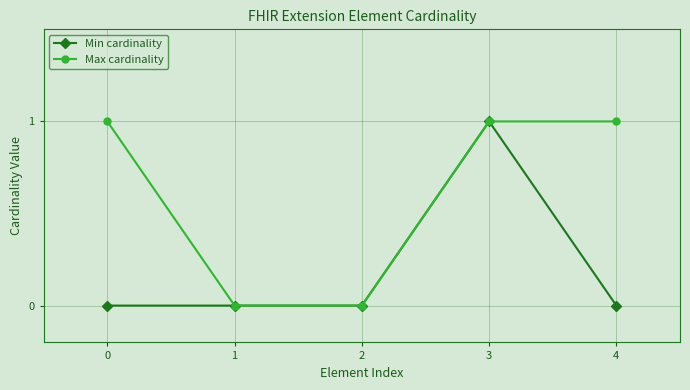

Which series changed the most between 2 and 4?

Max cardinality